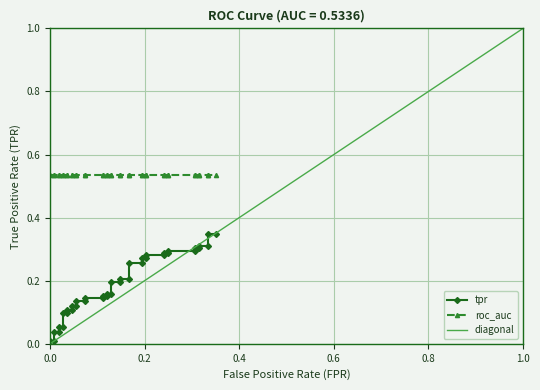

List the series in order of their peak value, highest first.

diagonal, roc_auc, tpr